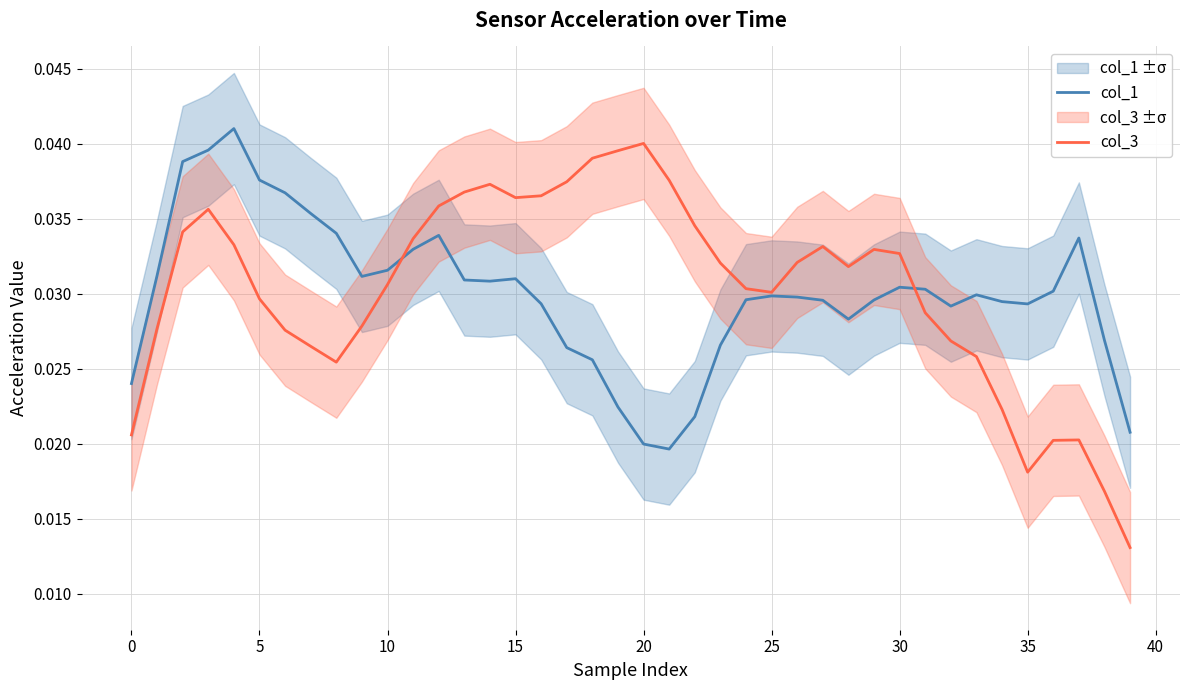

The col_3 series shows 0.1 at 24. True or false?

False